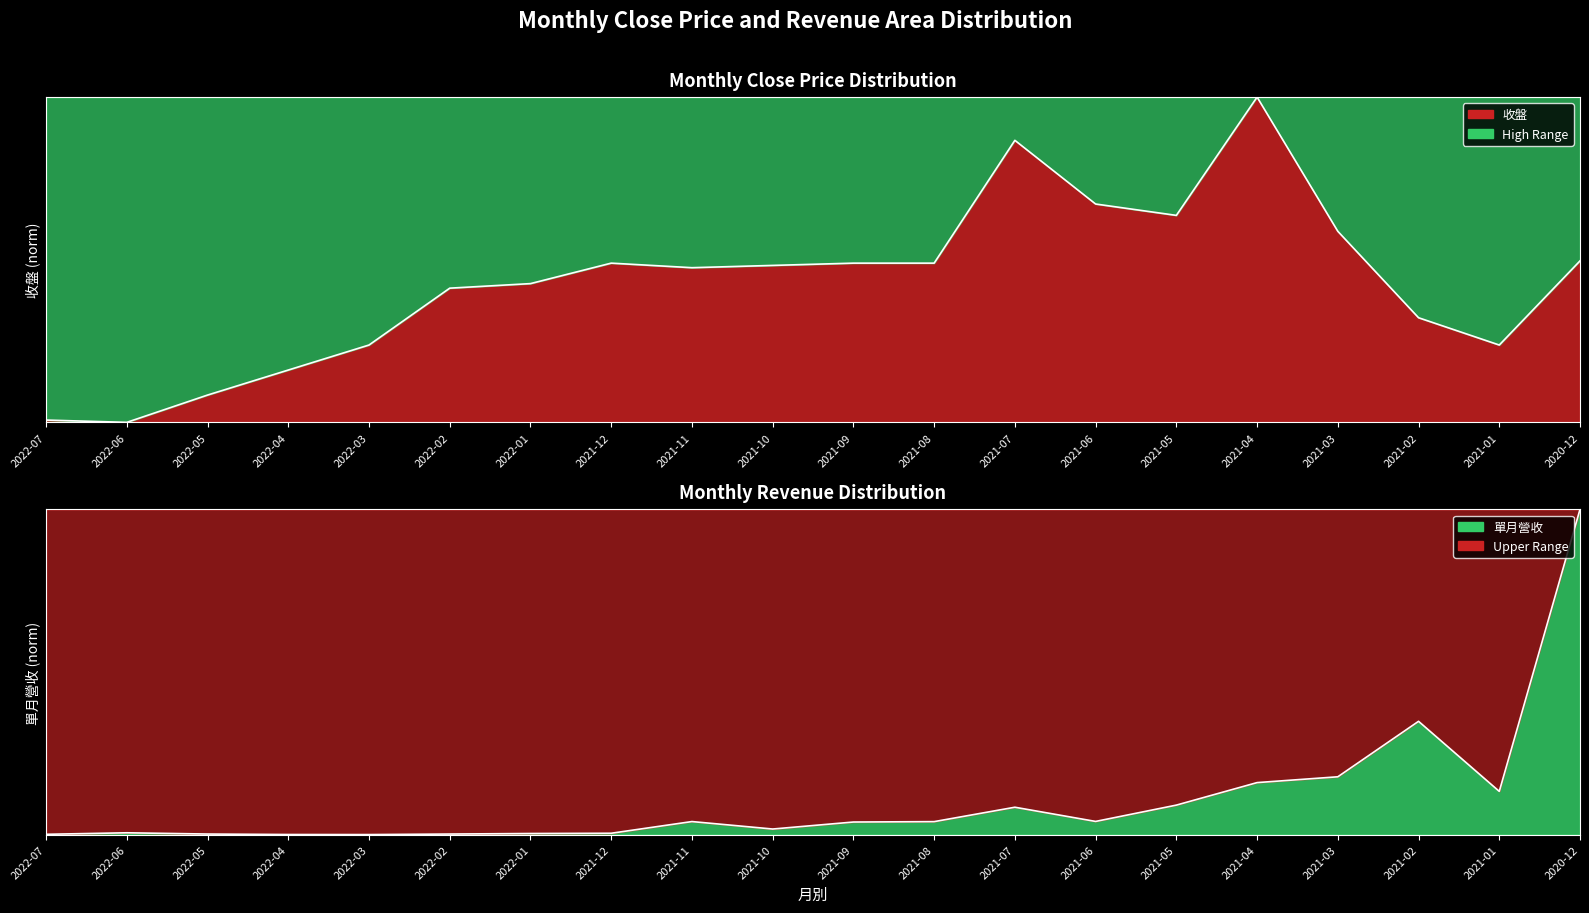

What is the difference between the 單月營收 values at 2022-05 and 2021-03?

0.2